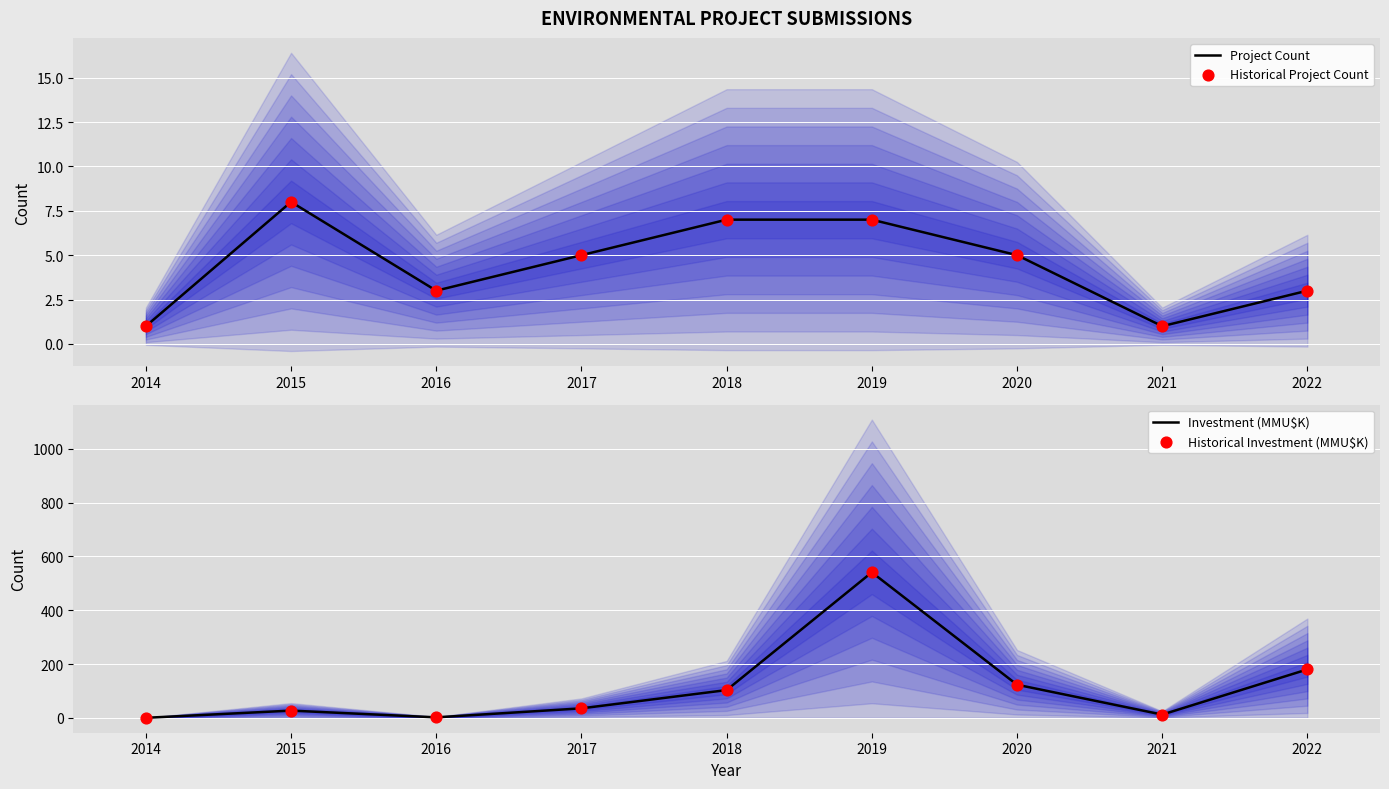

At how many categories does at least one series exceed 265?

1